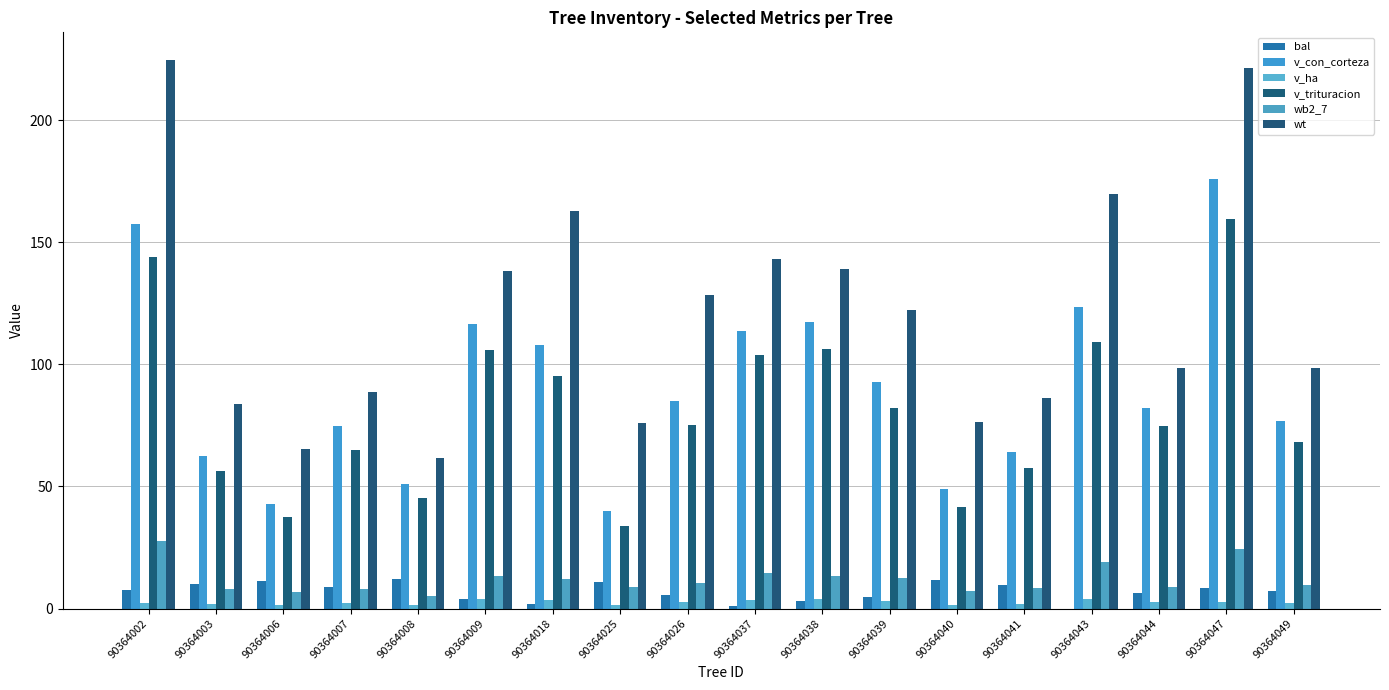

Reading left to right, list all the values displayed in this chart.

bal: 7.7	10.1	11.2	8.9	12.0	3.9	2.0	10.7	5.6	1.1	3.0	4.8	11.6	9.5	0.0	6.3	8.3	7.0
v_con_corteza: 157.5	62.5	42.8	74.7	51.0	116.8	107.8	39.8	85.2	113.8	117.3	93.0	49.1	64.0	123.6	82.0	176.1	77.0
v_ha: 2.2	2.0	1.4	2.4	1.6	3.7	3.4	1.3	2.7	3.6	3.7	3.0	1.6	2.0	3.9	2.6	2.5	2.5
v_trituracion: 144.0	56.3	37.7	65.0	45.1	105.9	95.2	33.9	75.2	103.8	106.4	82.3	41.6	57.7	109.3	74.8	159.7	68.1
wb2_7: 27.5	8.2	6.6	7.8	5.2	13.2	12.0	8.9	10.3	14.6	13.3	12.6	7.2	8.5	19.2	9.0	24.4	9.5
wt: 224.8	83.9	65.5	88.6	61.5	138.2	162.9	76.1	128.6	143.3	138.9	122.4	76.3	86.3	169.8	98.6	221.3	98.5